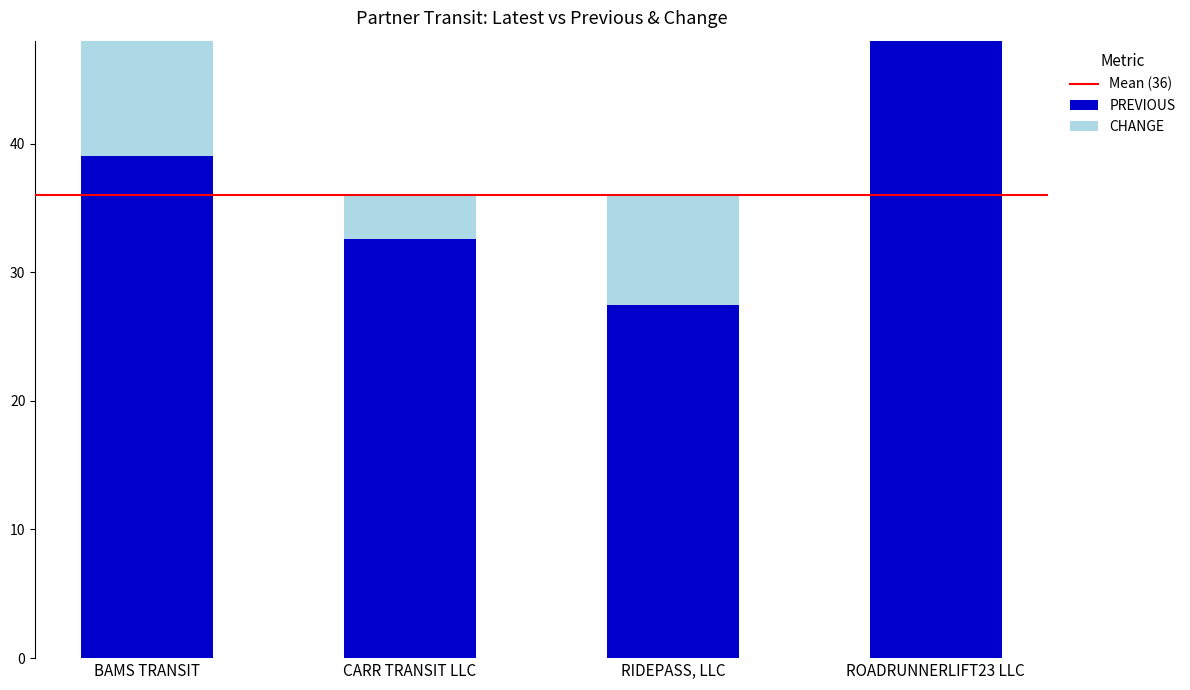

Which category has the highest value across all series?

ROADRUNNERLIFT23 LLC